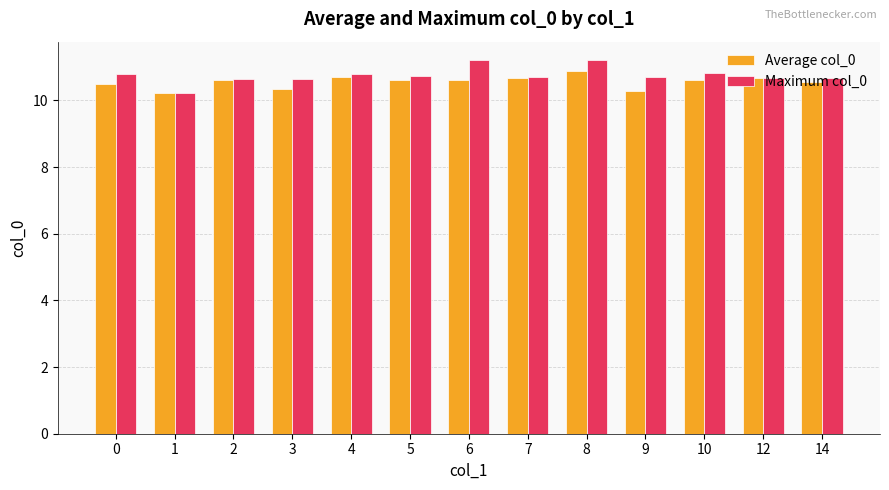

How many bars are there in each group?

2